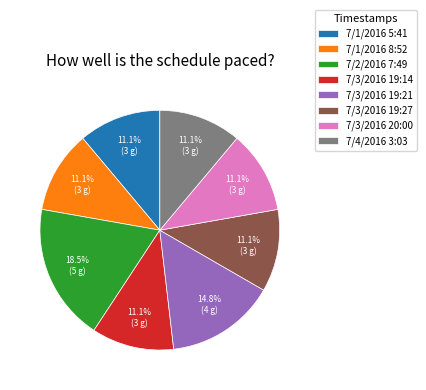

To the nearest percent, what percentage of the pie is 7/3/2016 20:00?

11%